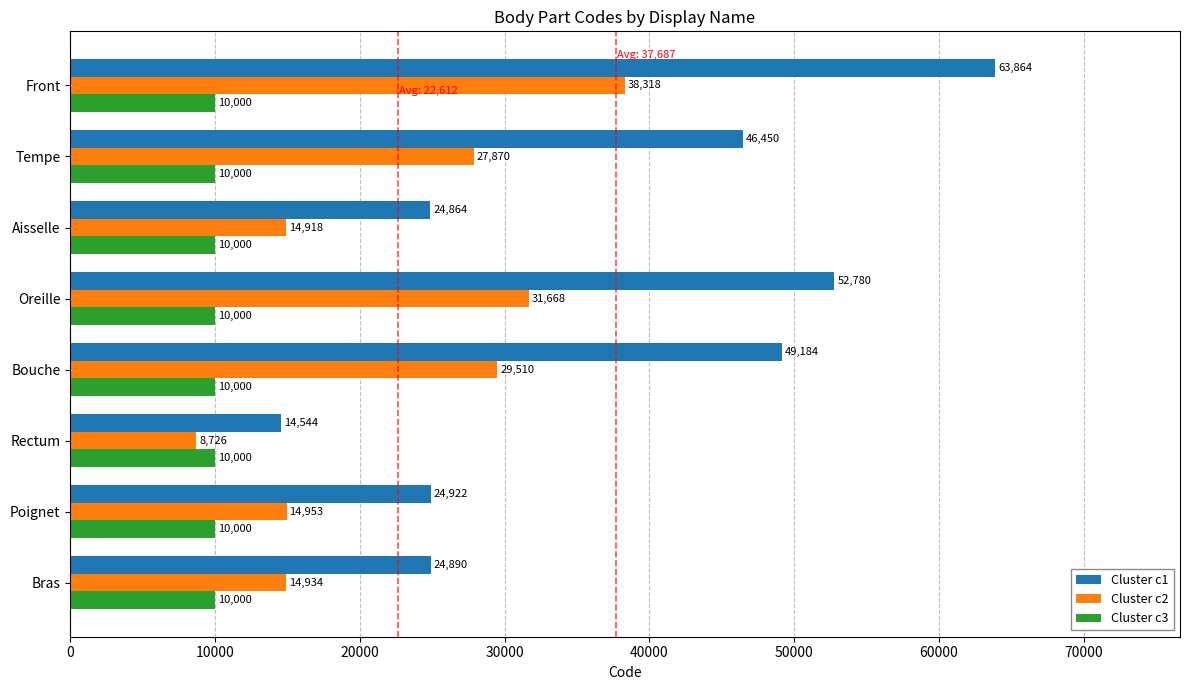

Rank the series by their maximum value, from lowest to highest.

Cluster c3, Cluster c2, Cluster c1